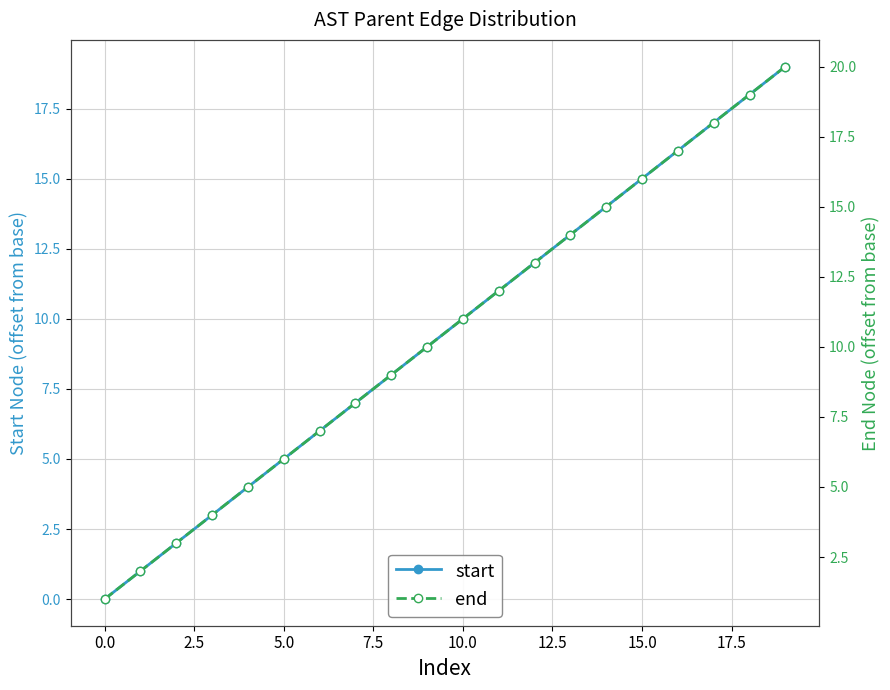

How many data points in start are less than 10?

10